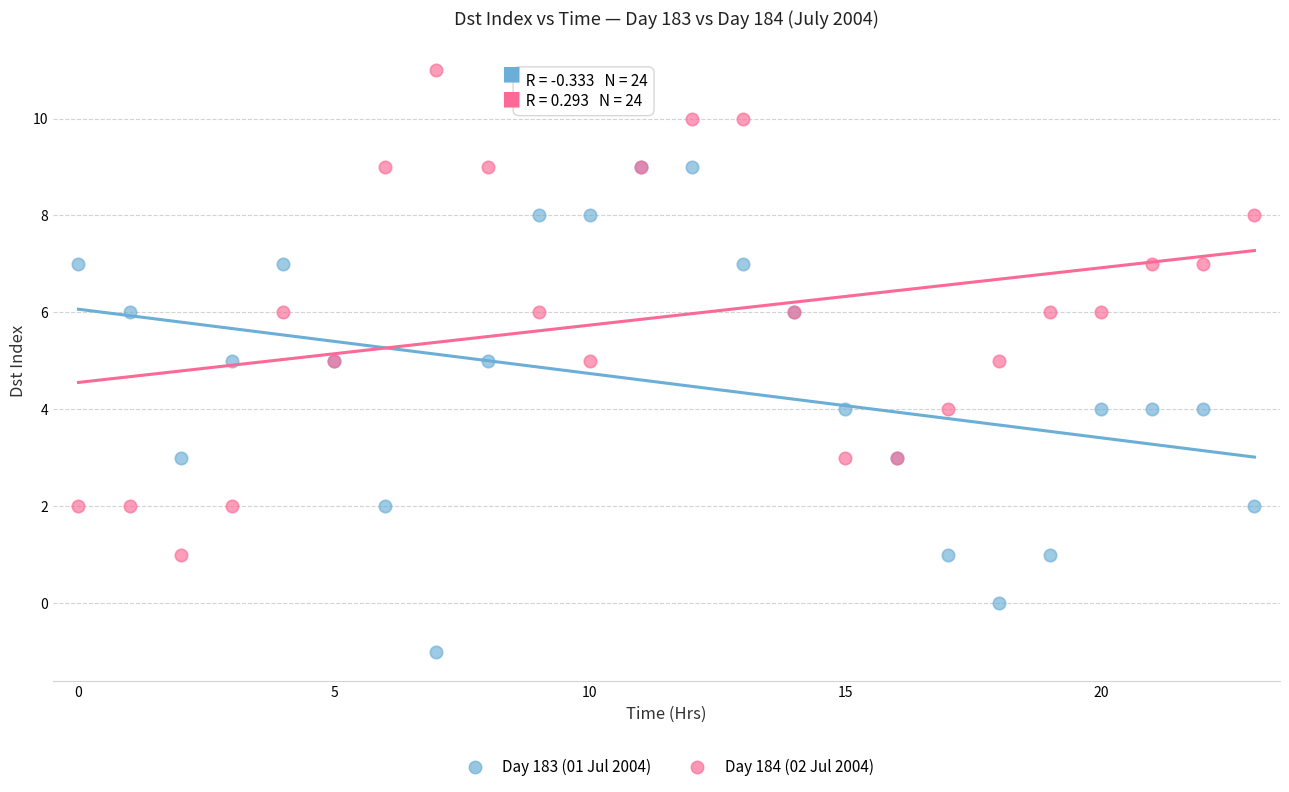

Which series reaches the maximum Y coordinate?

Day 184 (02 Jul 2004)